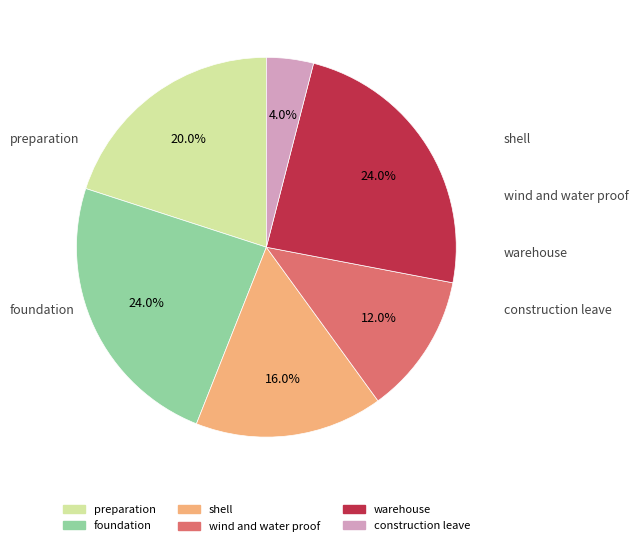

Which slice is the smallest?

construction leave